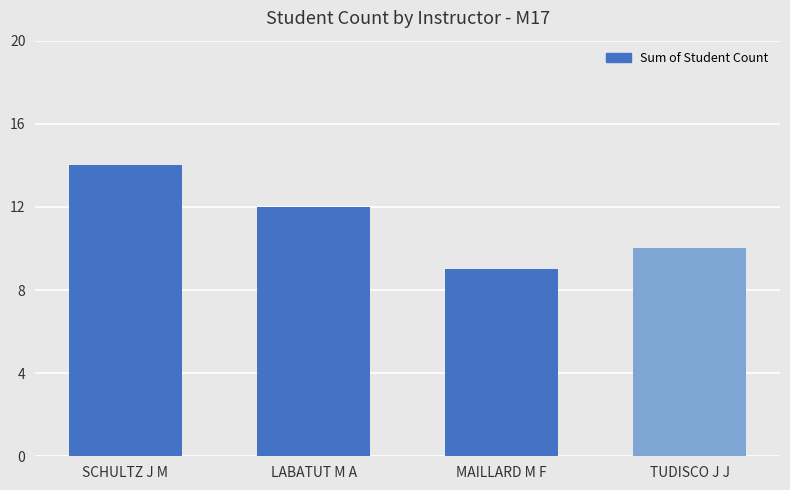

What is the ratio of the value at SCHULTZ J M to the value at LABATUT M A?

1.2